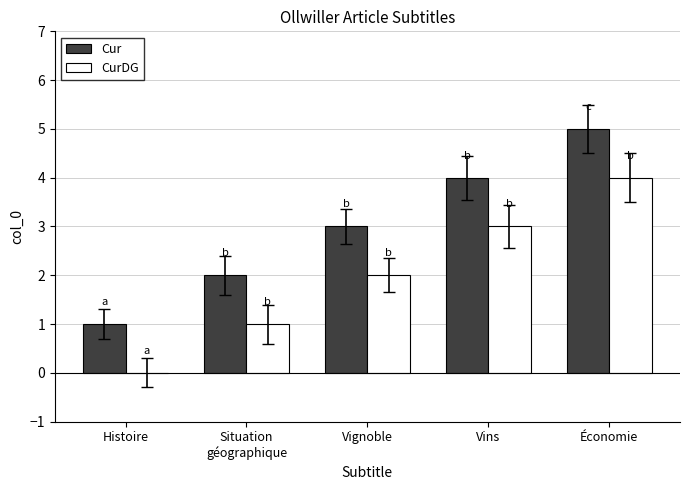

What is the total value across all series at Économie?

9